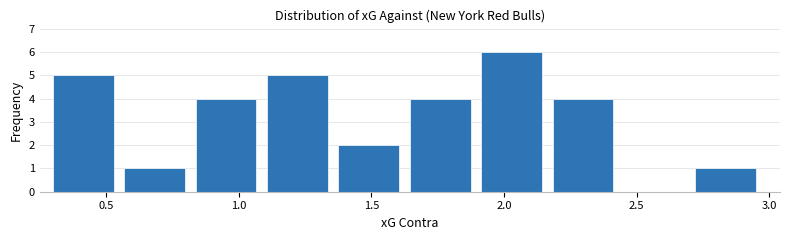

Reading left to right, list every bar in this chart as the range it spans on the x-axis followed by its height. Neither the bar edges nor the heights are printed on the chart, so give them approximately, as read against the axes.

0.30 to 0.55: 5
0.55 to 0.85: 1
0.85 to 1.10: 4
1.10 to 1.40: 5
1.40 to 1.65: 2
1.65 to 1.90: 4
1.90 to 2.20: 6
2.20 to 2.45: 4
2.45 to 2.70: 0
2.70 to 3.00: 1